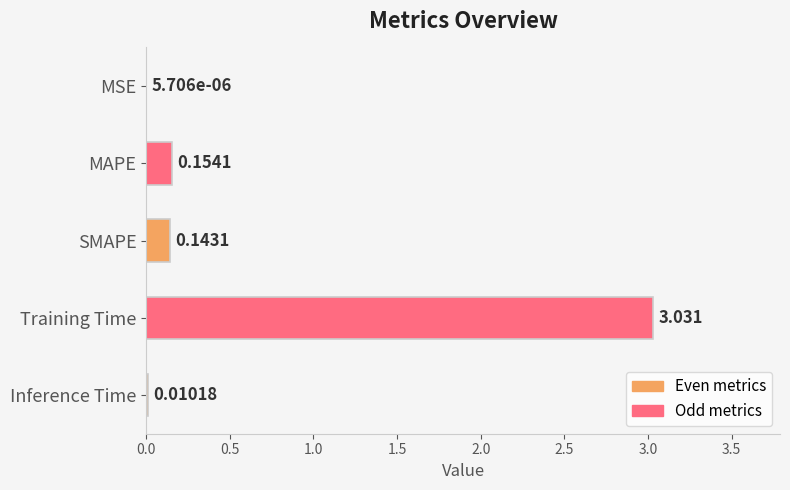

At which category does the chart reach its peak across all series?

Training Time